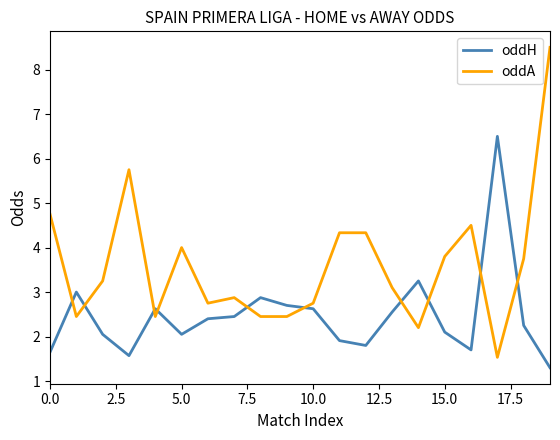

What is the difference between the maximum and minimum values in the oddA series?

7.0